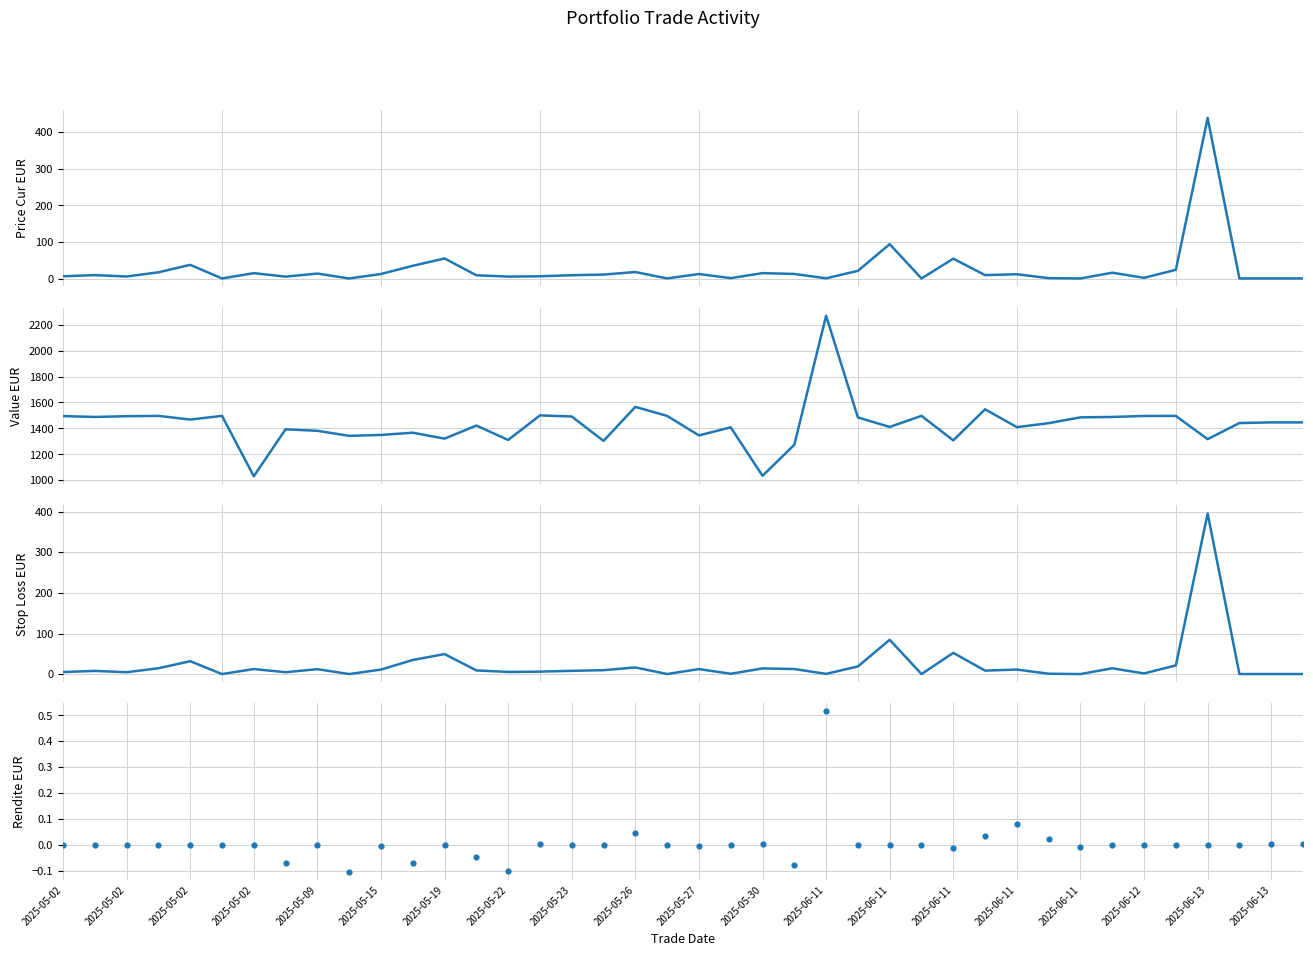

Which series reaches the maximum Y coordinate?

value_eur